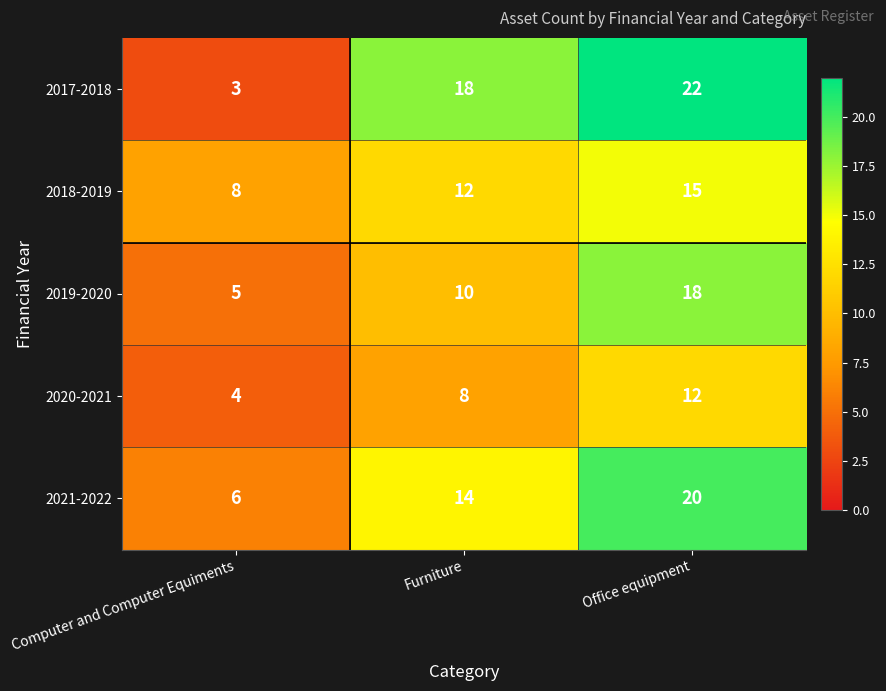

What is the total value across all series at Furniture?

62